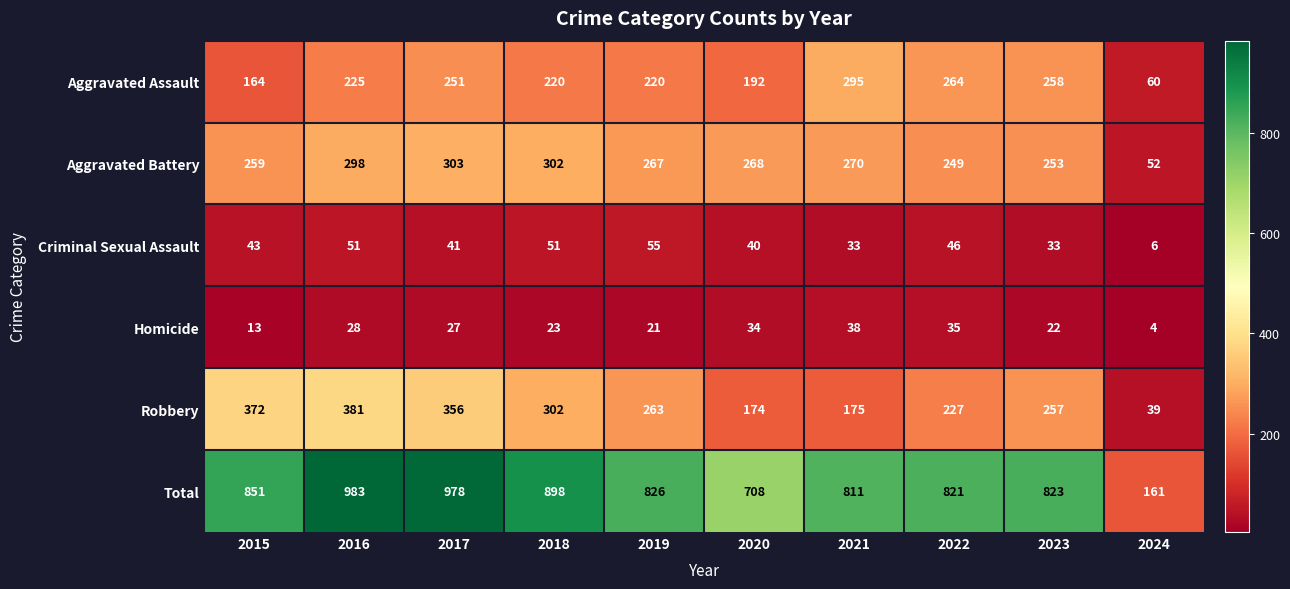

List the series in order of their peak value, highest first.

Total, Robbery, Aggravated Battery, Aggravated Assault, Criminal Sexual Assault, Homicide